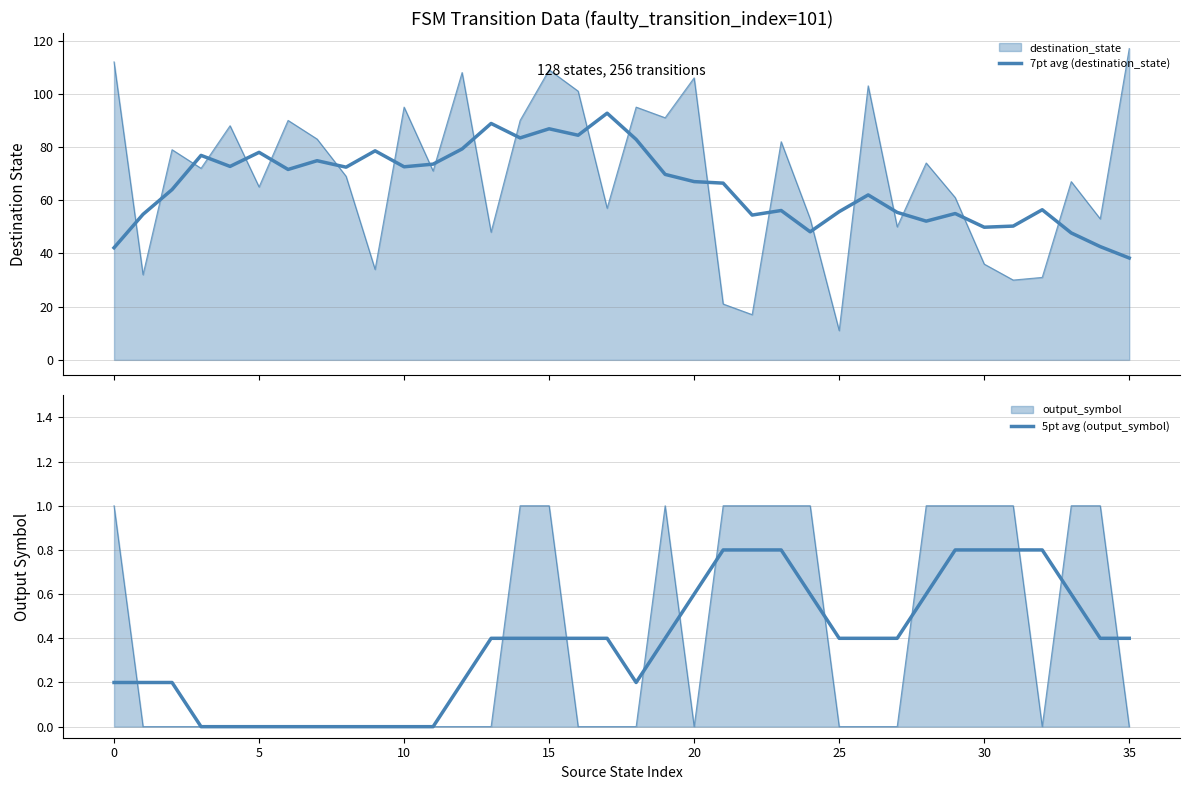

Does the chart have visible grid lines?

Yes